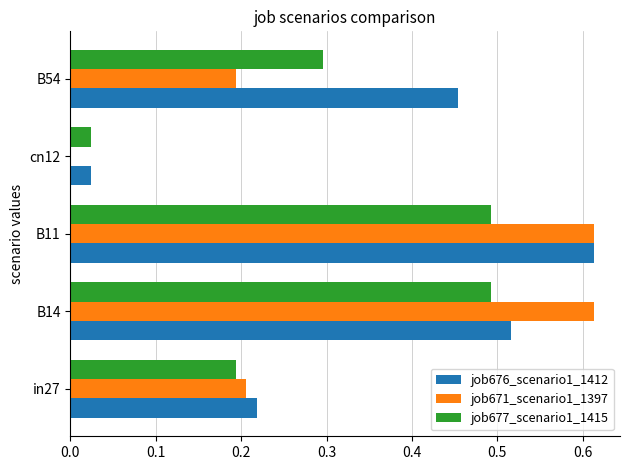

What is the sum of all job671_scenario1_1397 values?

1.6